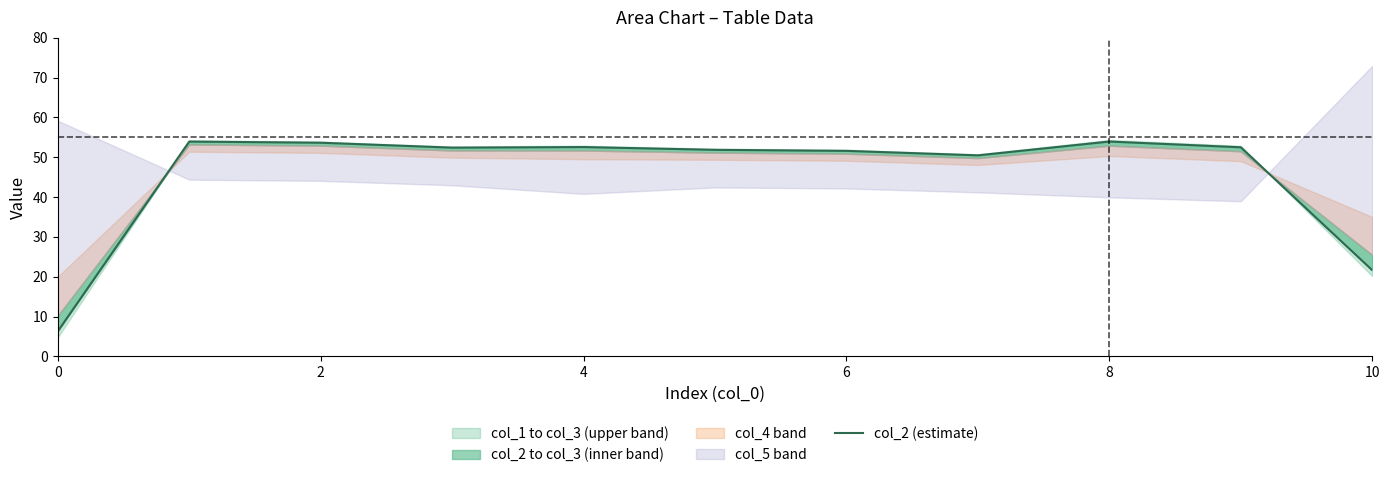

How many interior local valleys (lower than both neighbors) does the data have?

2